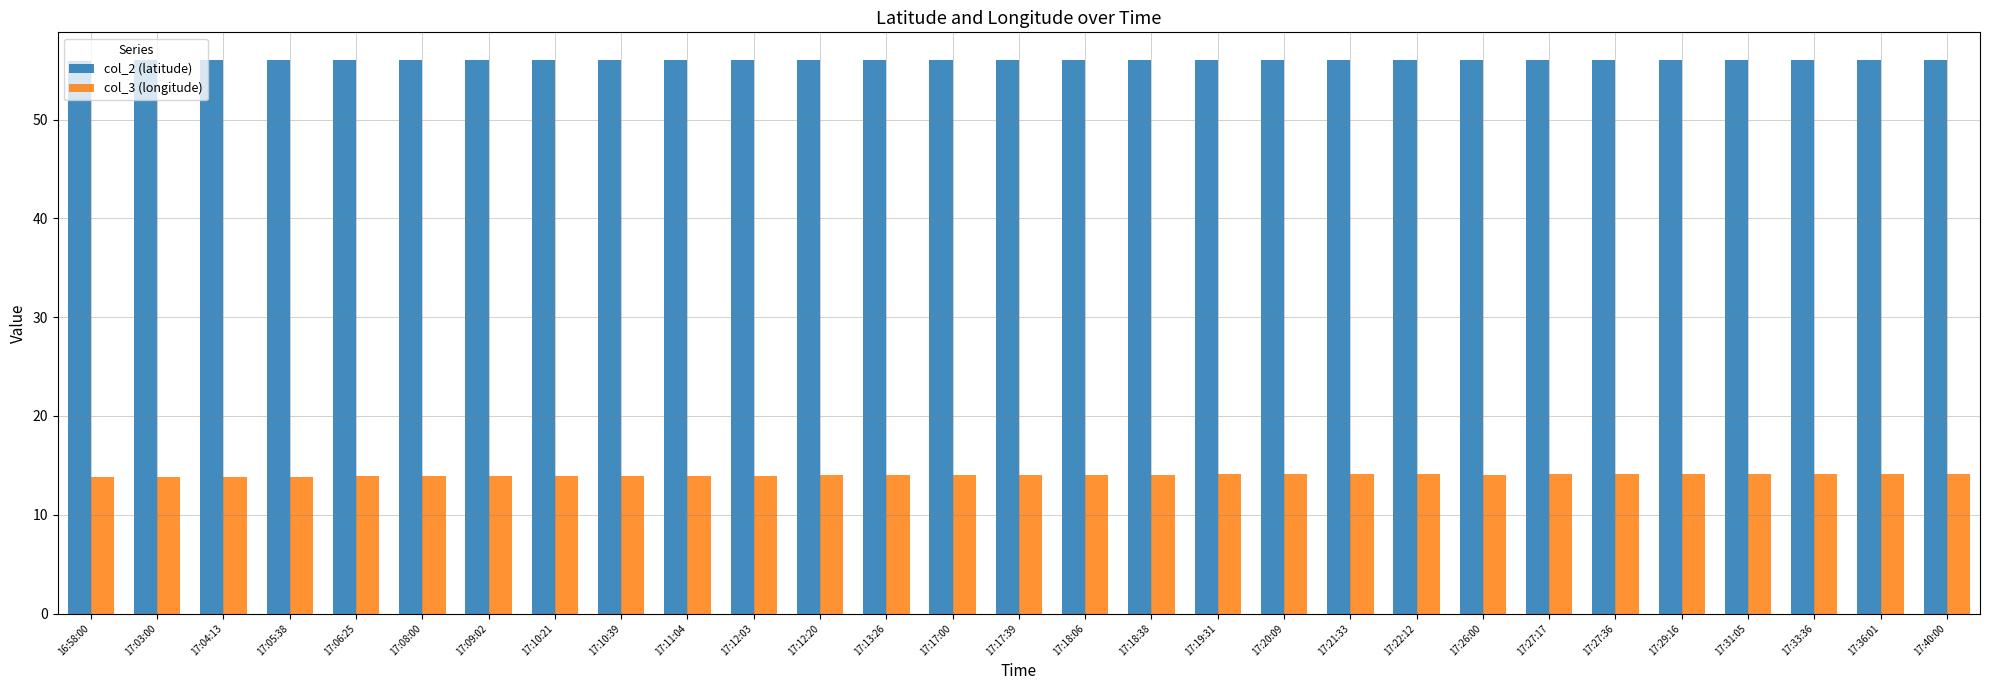

What is the value of the col_2 (latitude) bar at the 29th from the left?

56.0